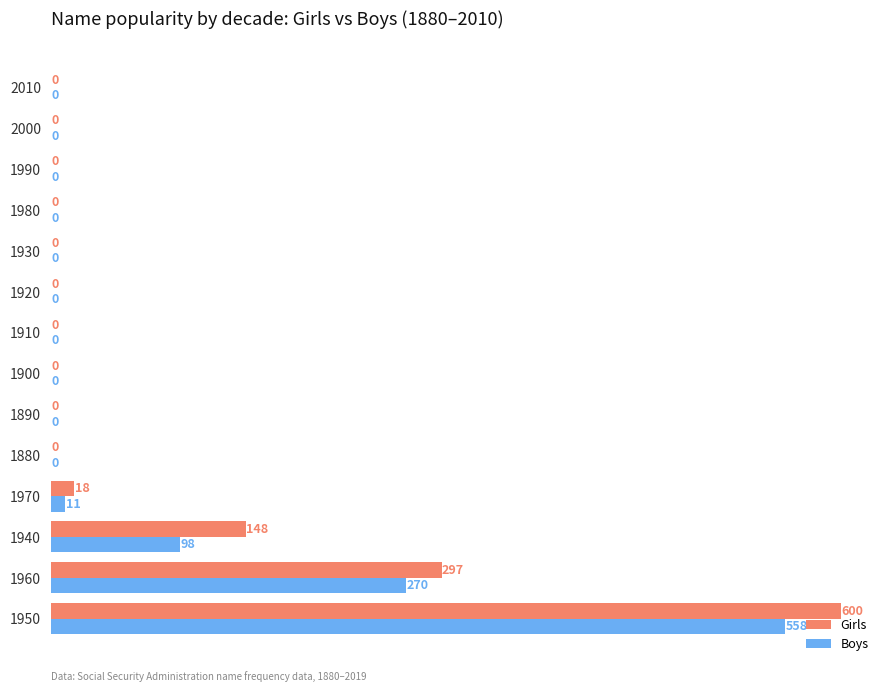

Which series changed the most between 1960 and 2010?

Girls